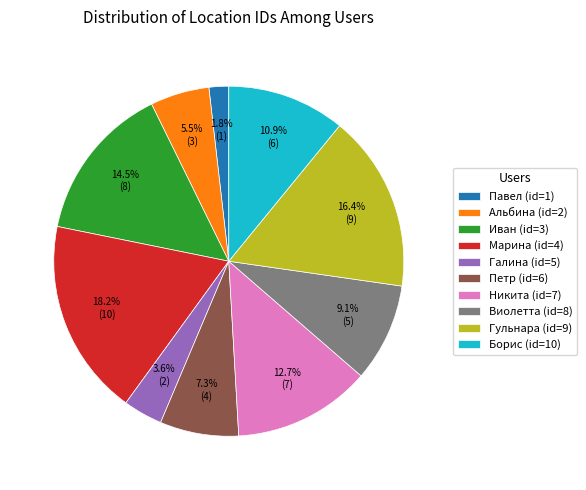

Is it true that Гульнара (id=9) is 11% of the pie?

False